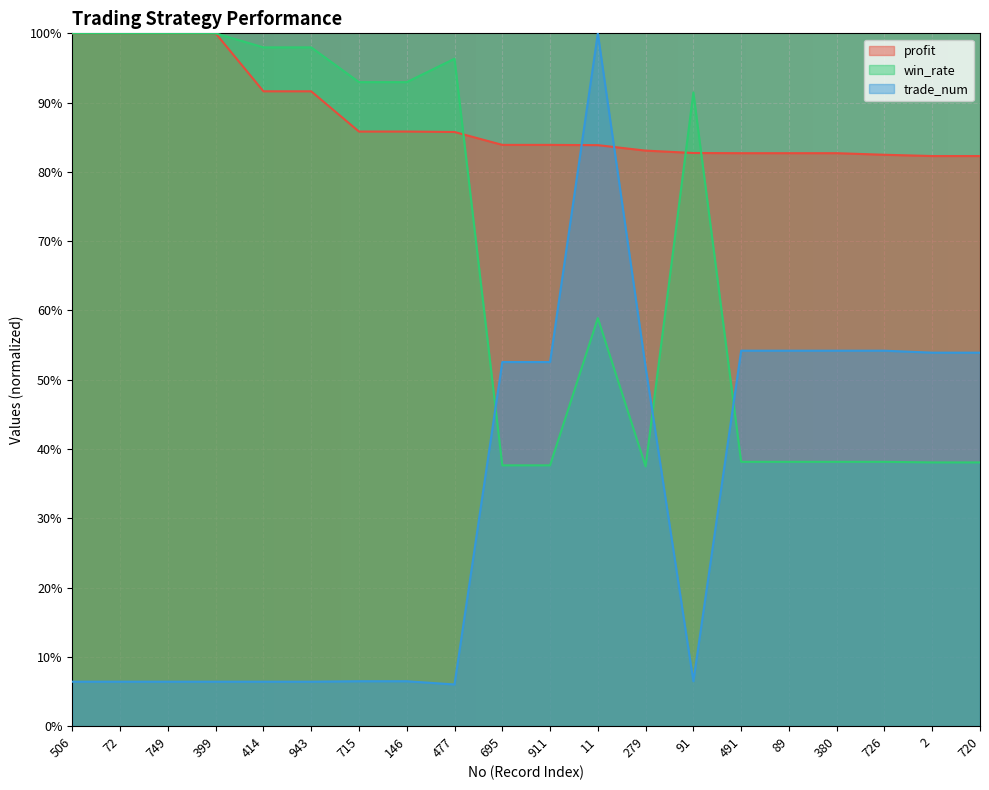

True or false: profit and win_rate intersect in this chart.

True